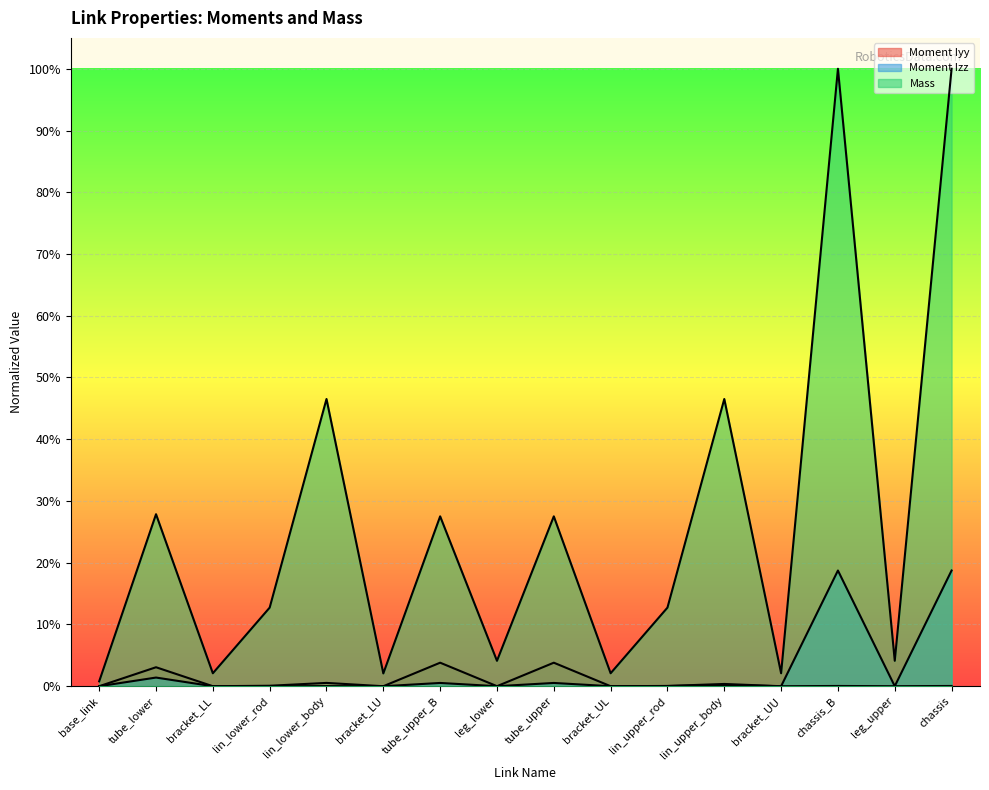

Is it true that Mass equals 0.1 at lin_upper_rod?

True